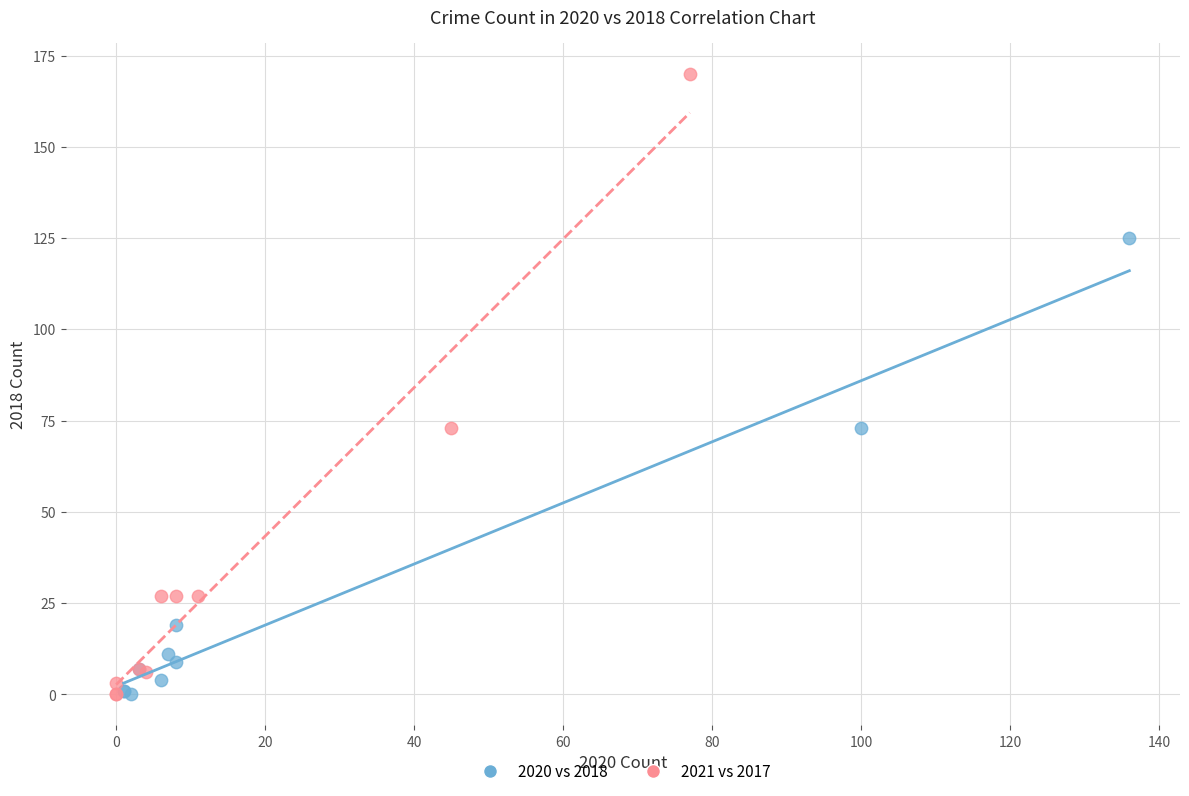

What are all the series names shown in the legend?

2020 vs 2018, 2021 vs 2017